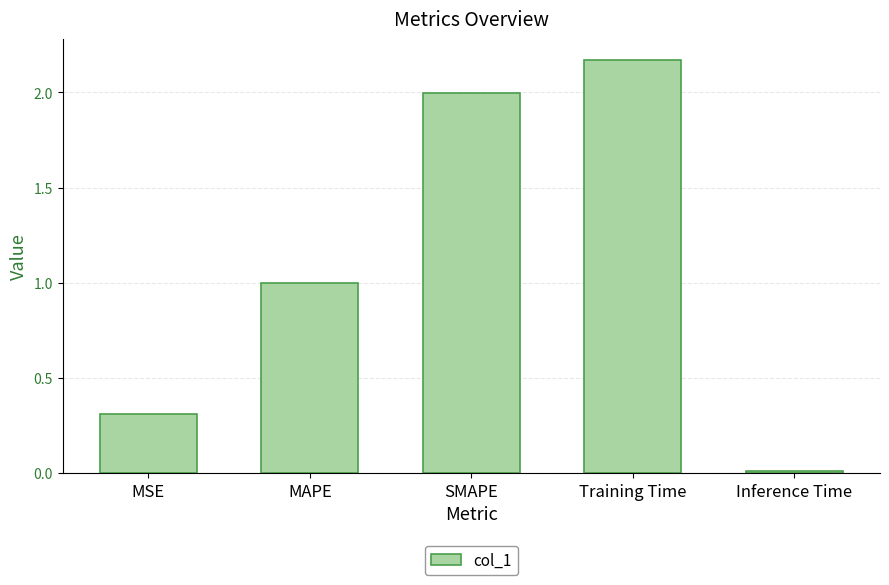

Does the chart contain any negative values?

No